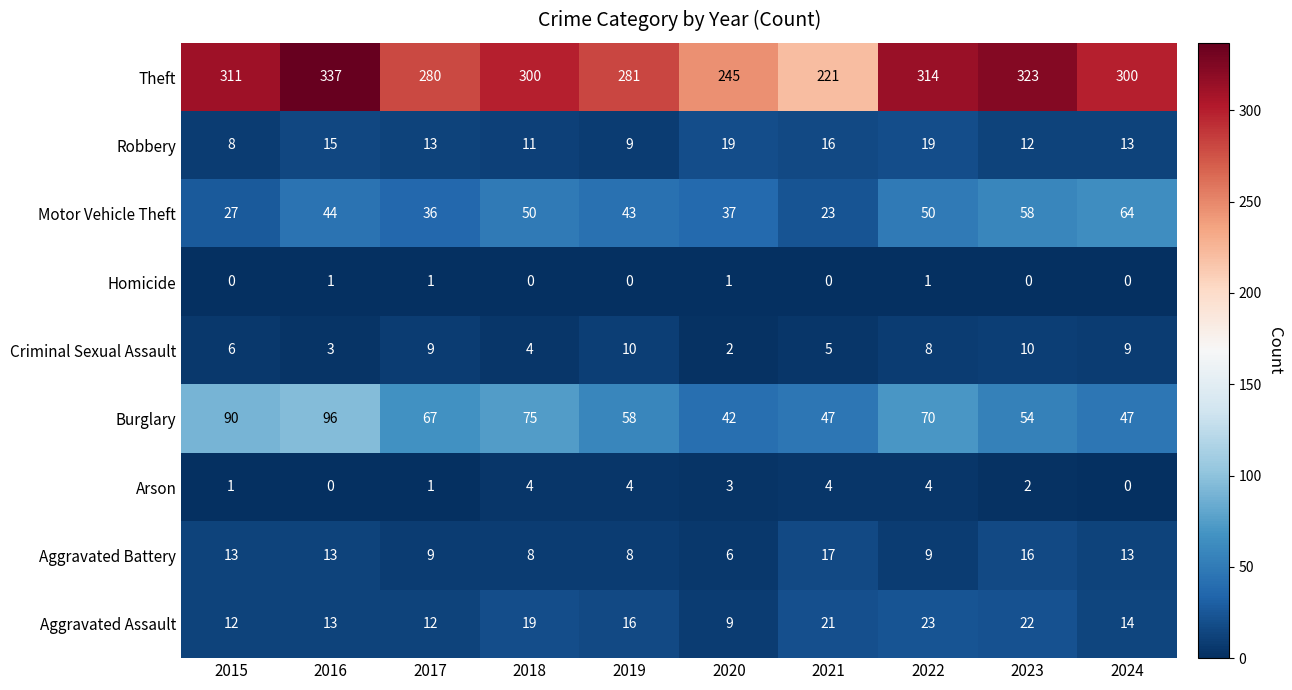

True or false: Motor Vehicle Theft has a value of 50 at 2018.

True